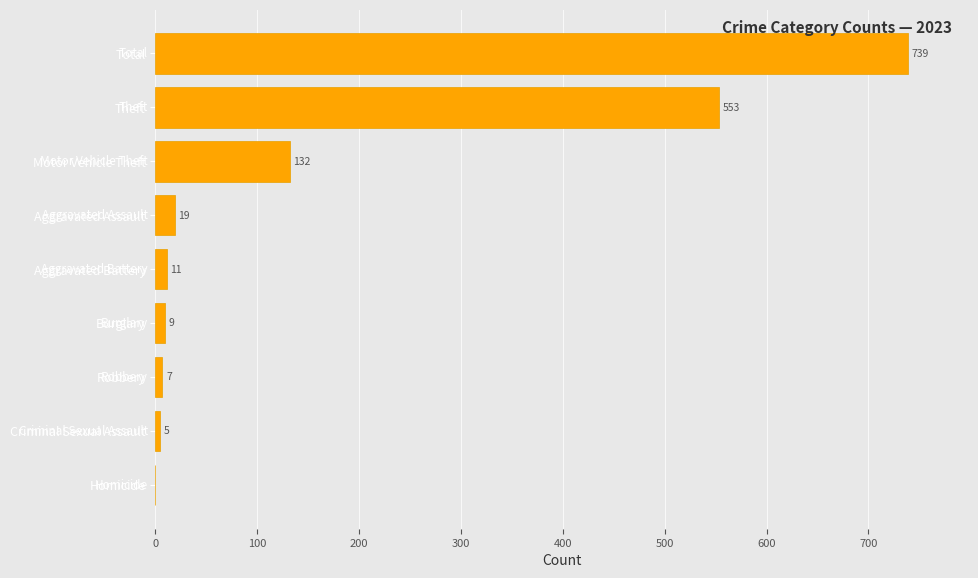

Approximately how many times larger is the value at Aggravated Assault compared to Criminal Sexual Assault?

3.8